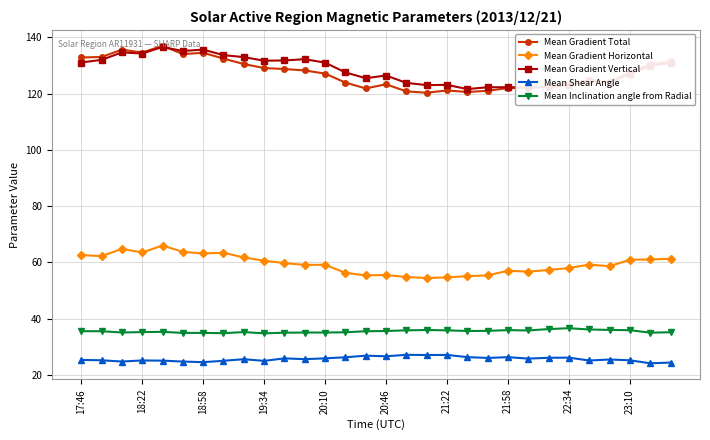

What is the greatest value displayed?

137.0